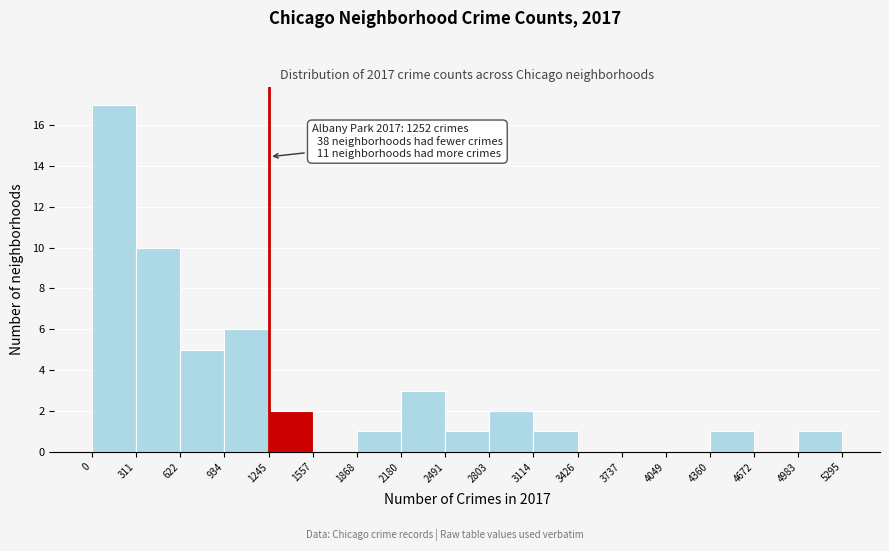

Which range on the x-axis has the tallest bar?

0 to 311